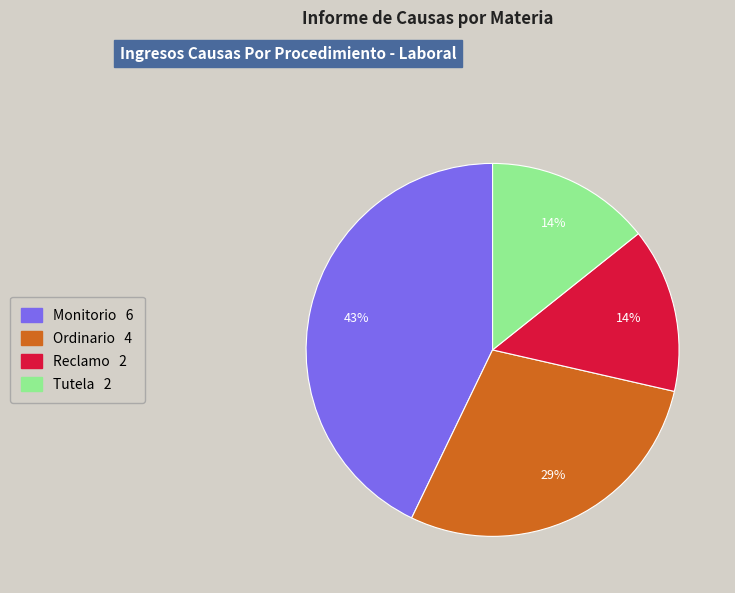

To the nearest percent, what is the average slice percentage?

25%